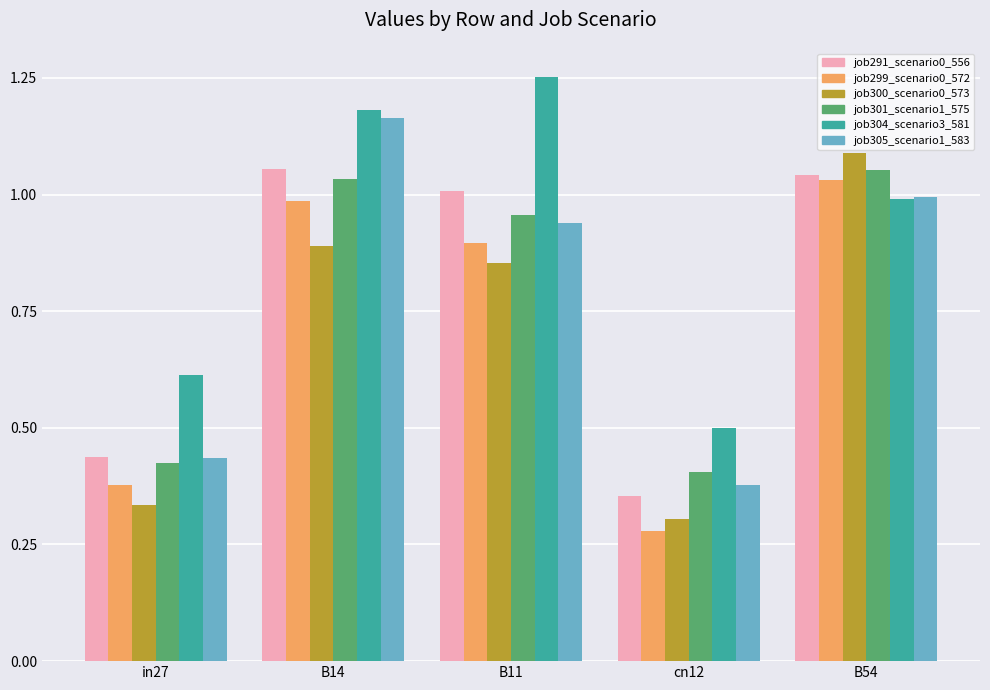

What are all the series names shown in the legend?

job291_scenario0_556, job299_scenario0_572, job300_scenario0_573, job301_scenario1_575, job304_scenario3_581, job305_scenario1_583